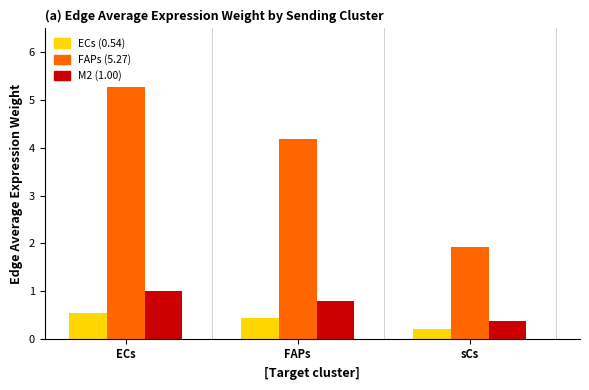

How many categories are shown in the chart?

3